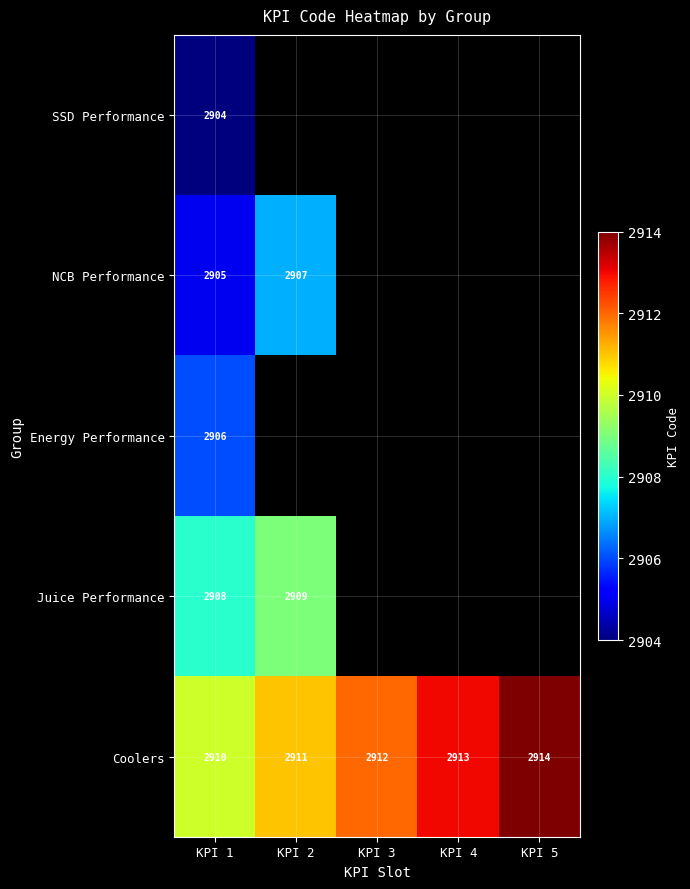

Is it true that SSD Performance equals 4283 at KPI 1?

False